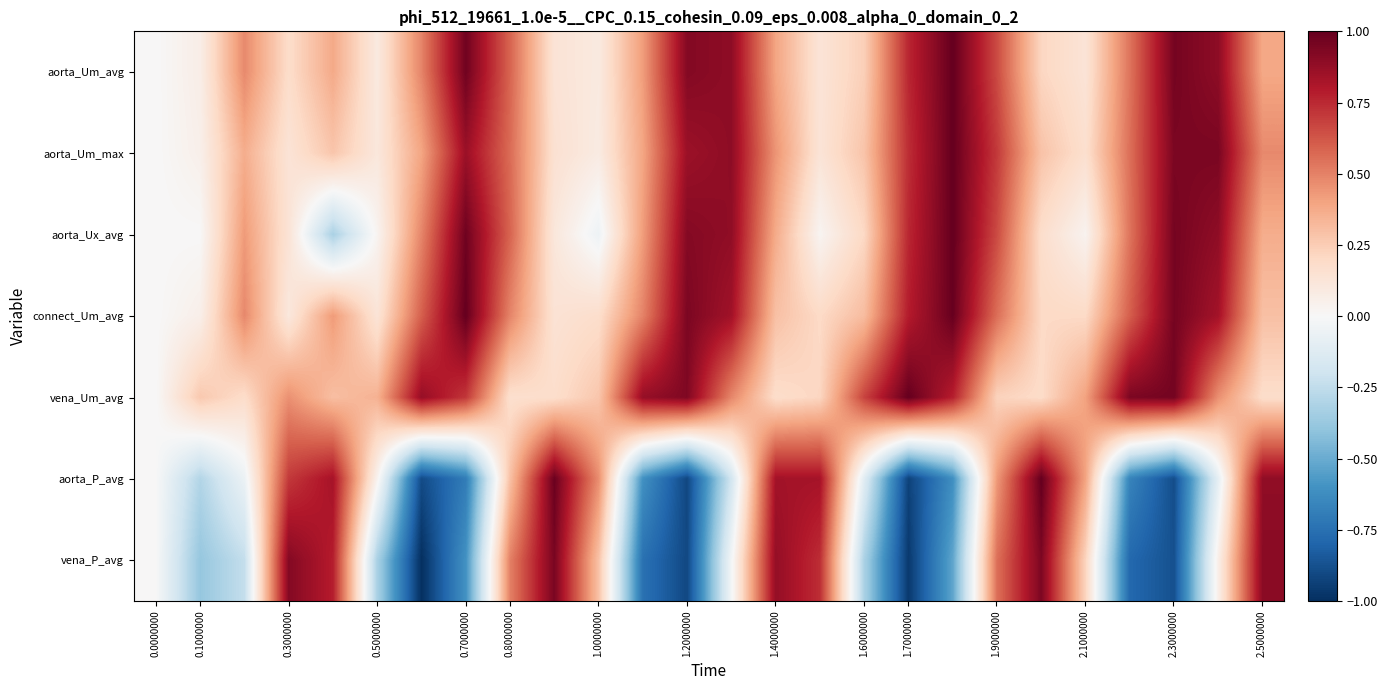

What is the greatest value displayed?

1.0